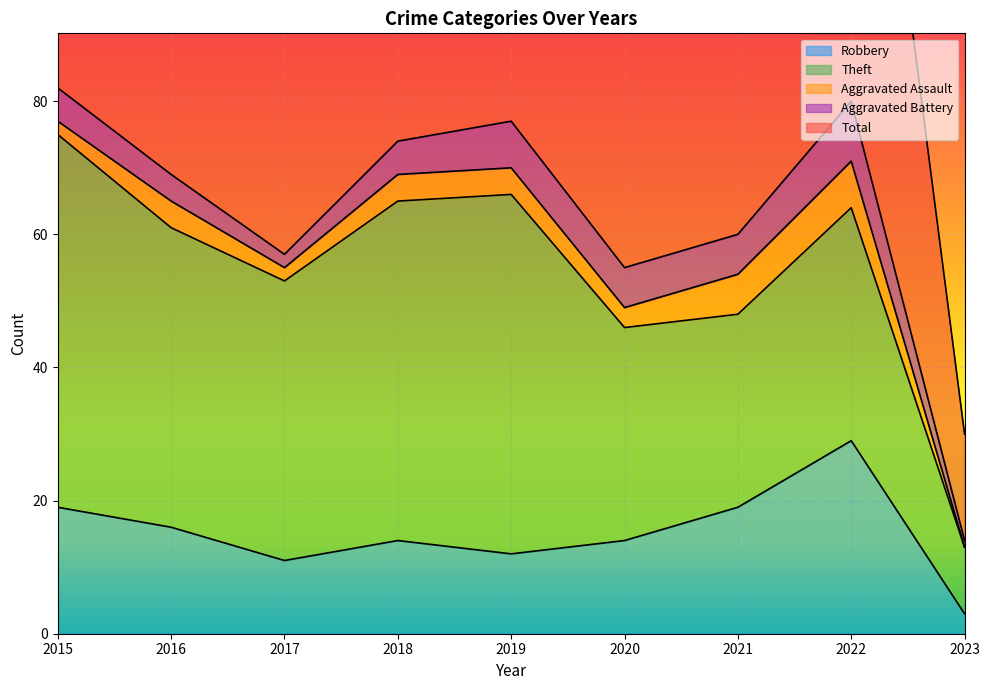

Which category has the lowest value in the Total series?

2023